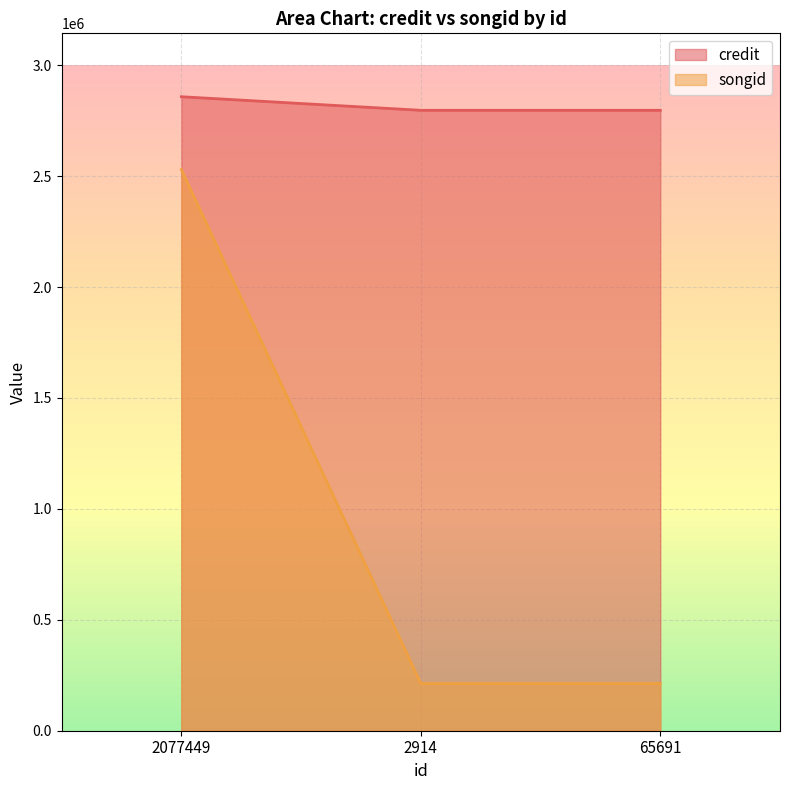

Does the chart display data point markers on the line(s)?

No